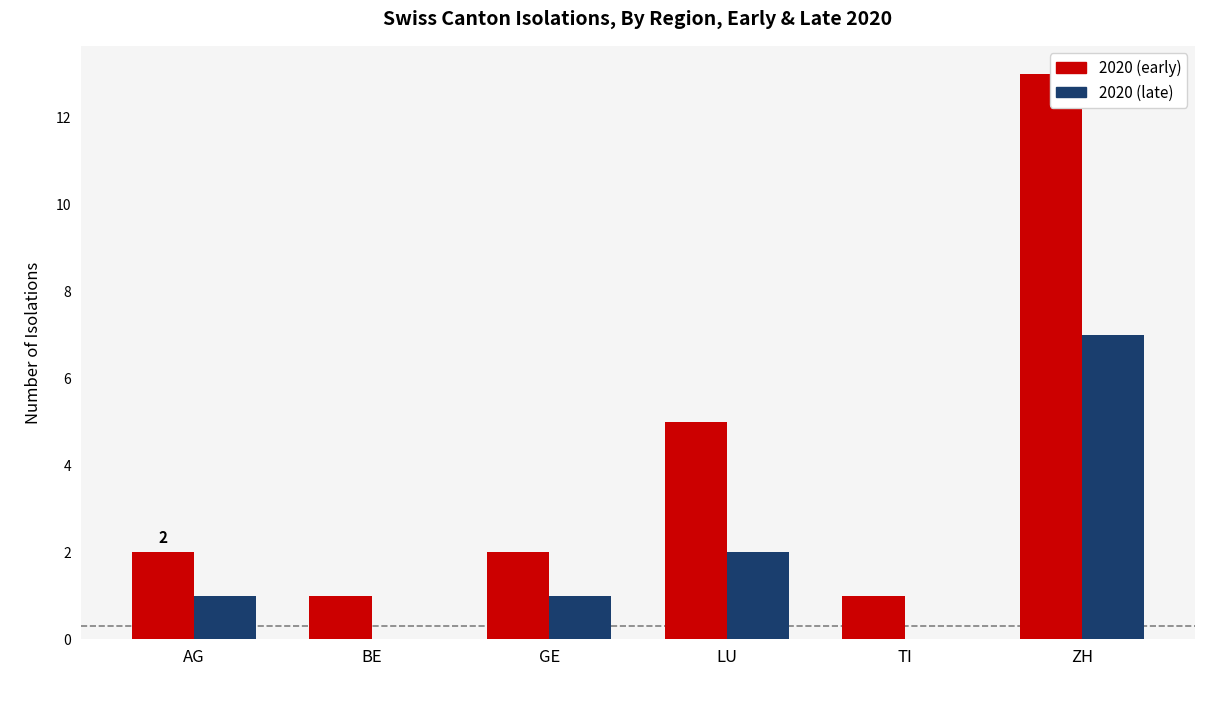

Reading left to right, list all the values displayed in this chart.

2020 (early): 2	1	2	5	1	13
2020 (late): 1	0	1	2	0	7